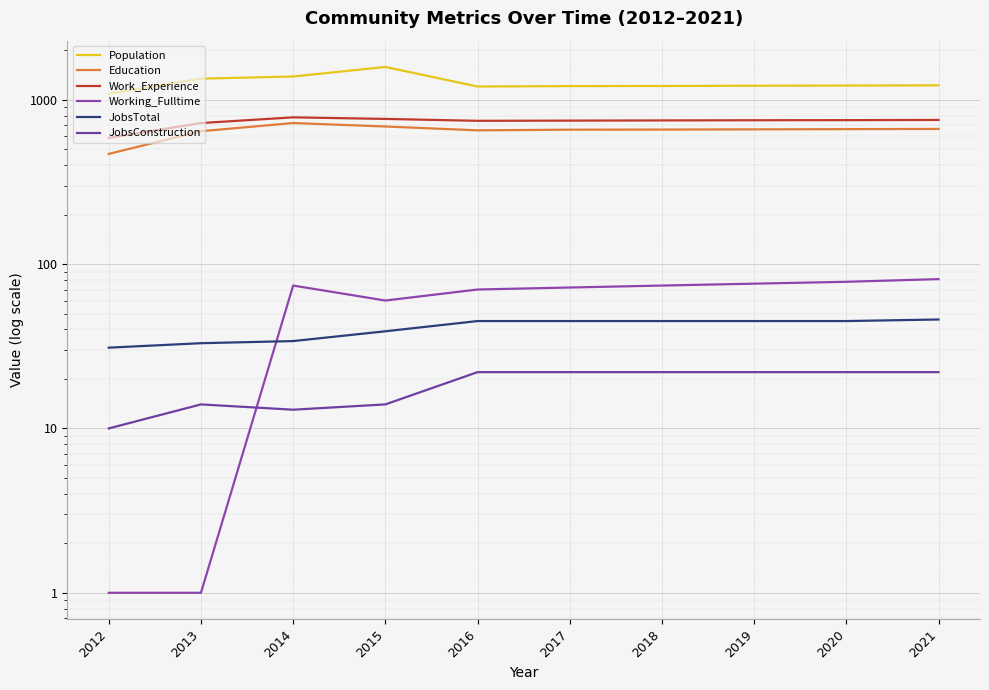

True or false: Work_Experience and Working_Fulltime cross at least once.

False